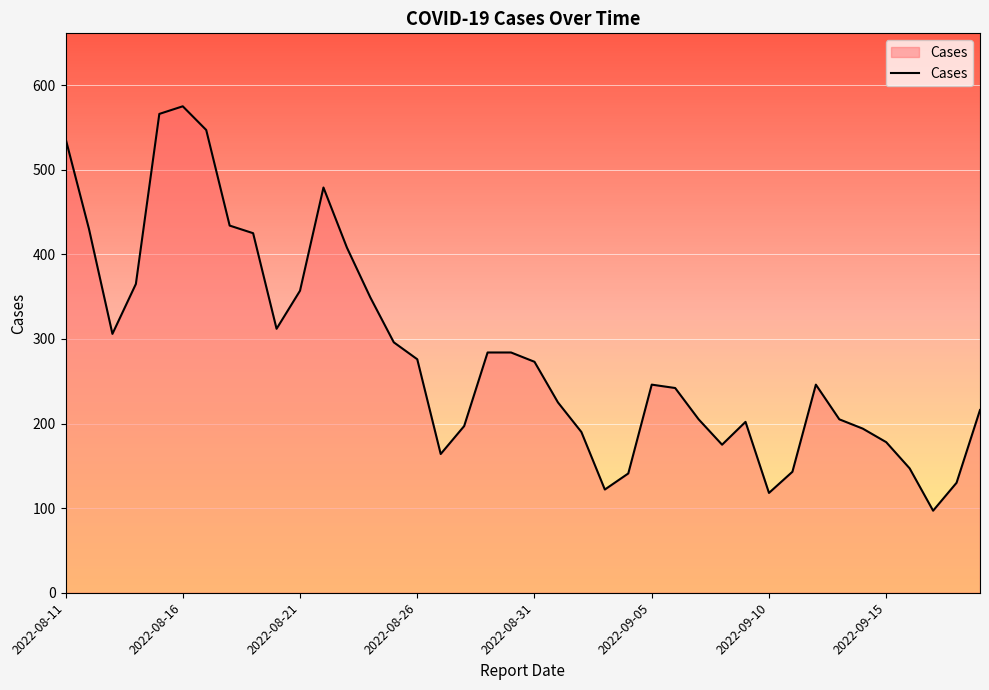

What is the difference between the maximum and minimum values?

478